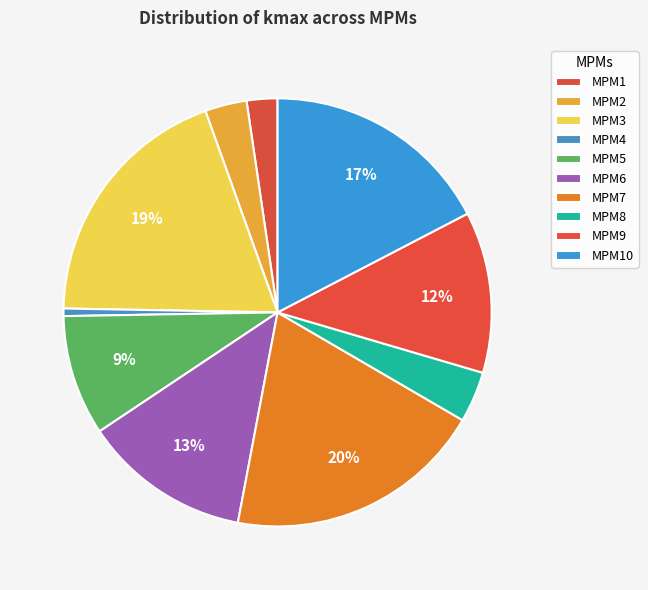

Which category has the smallest portion of the pie?

MPM4